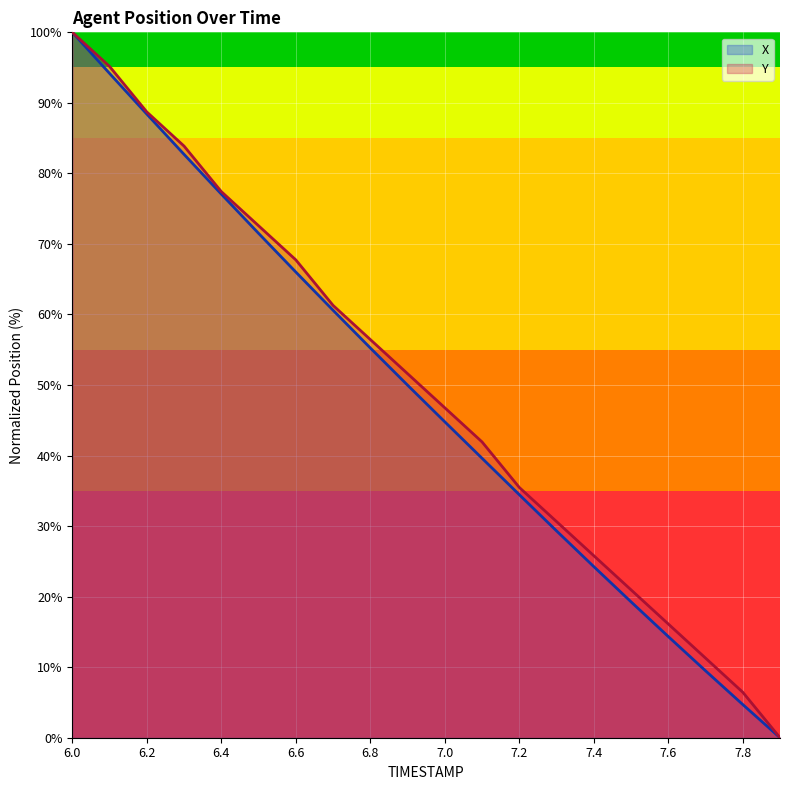

What are all the series names shown in the legend?

X, Y